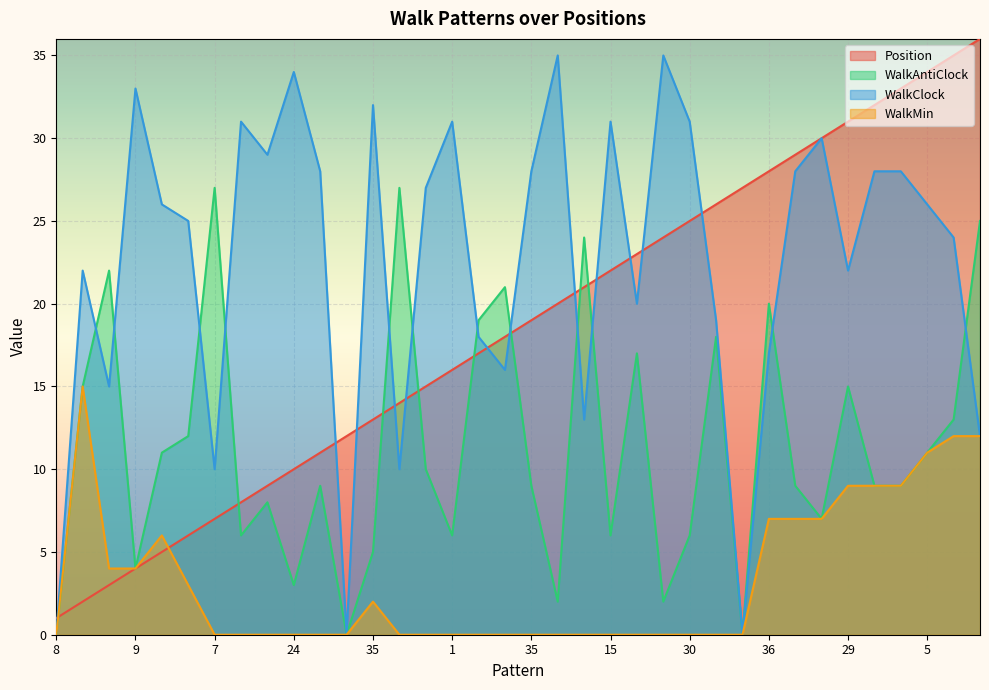

Reading left to right, transcribe all the data shown in this chart.

Position: 1	2	3	4	5	6	7	8	9	10	11	12	13	14	15	16	17	18	19	20	21	22	23	24	25	26	27	28	29	30	31	32	33	34	35	36
WalkAntiClock: 0	15	22	4	11	12	27	6	8	3	9	0	5	27	10	6	19	21	9	2	24	6	17	2	6	18	0	20	9	7	15	9	9	11	13	25
WalkClock: 0	22	15	33	26	25	10	31	29	34	28	0	32	10	27	31	18	16	28	35	13	31	20	35	31	19	0	17	28	30	22	28	28	26	24	12
WalkMin: 0	15	4	4	6	3	0	0	0	0	0	0	2	0	0	0	0	0	0	0	0	0	0	0	0	0	0	7	7	7	9	9	9	11	12	12